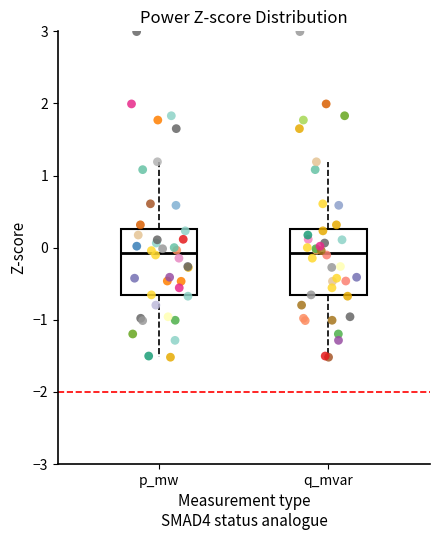

Reading left to right, transcribe this box plot: for each box, give where its median line is, the range the box spans, and where its two whiskers end, as read against the y-axis. The values are not printed on the chart, so give them approximately, as read against the axis.

p_mw: median -0.1, box -0.7 to 0.3, whiskers -1.5 to 1.2
q_mvar: median -0.1, box -0.7 to 0.3, whiskers -1.5 to 1.2